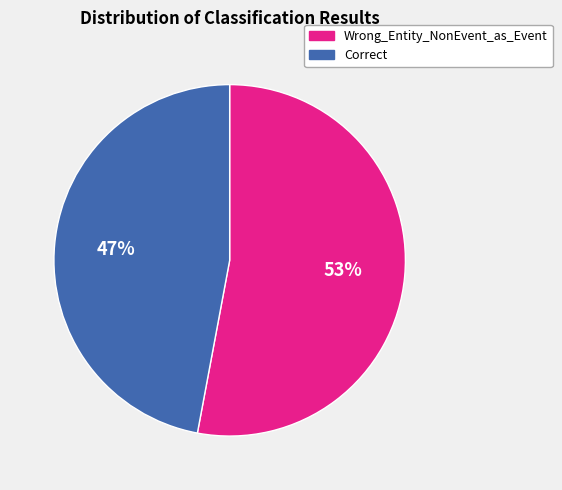

Between Correct and Wrong_Entity_NonEvent_as_Event, which is larger?

Wrong_Entity_NonEvent_as_Event